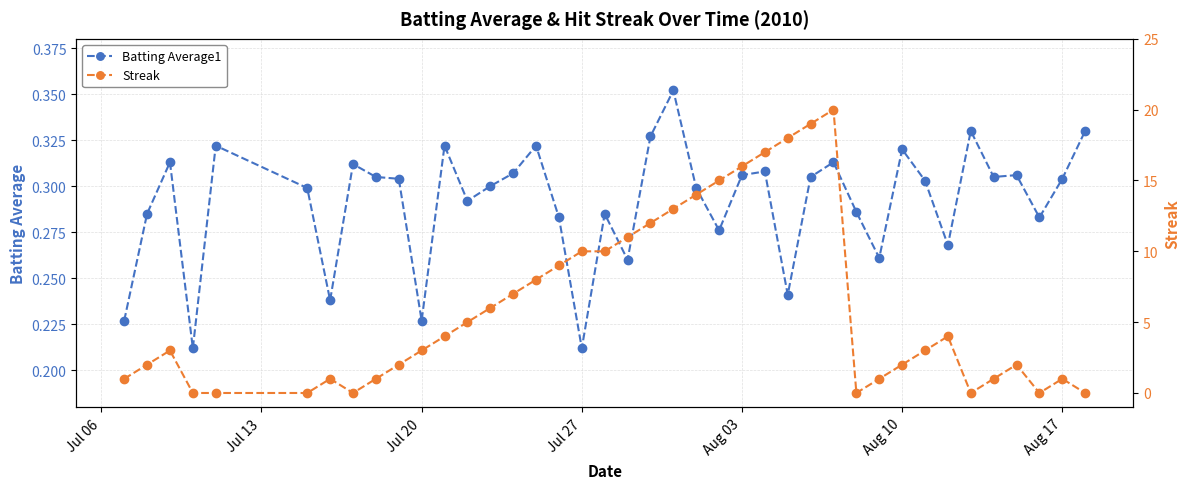

True or false: Batting Average1 has a value of 0.2 at Aug 10.

False